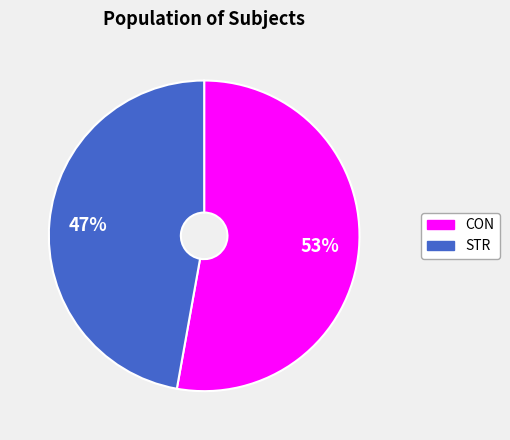

Rank the categories by value from highest to lowest.

CON, STR